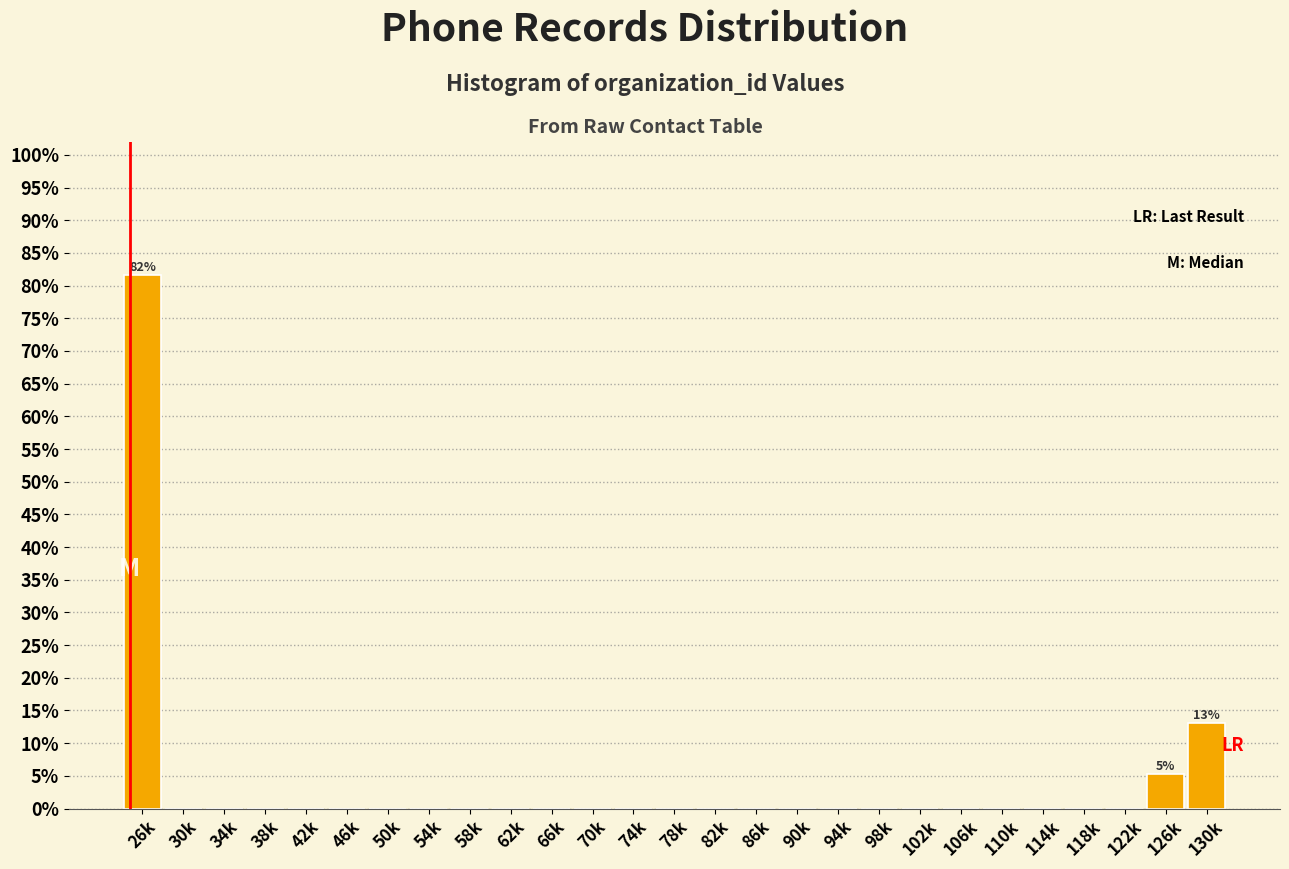

Reading left to right, transcribe all the data shown in this chart.

26k=81.6	30k=0.0	34k=0.0	38k=0.0	42k=0.0	46k=0.0	50k=0.0	54k=0.0	58k=0.0	62k=0.0	66k=0.0	70k=0.0	74k=0.0	78k=0.0	82k=0.0	86k=0.0	90k=0.0	94k=0.0	98k=0.0	102k=0.0	106k=0.0	110k=0.0	114k=0.0	118k=0.0	122k=0.0	126k=5.3	130k=13.2